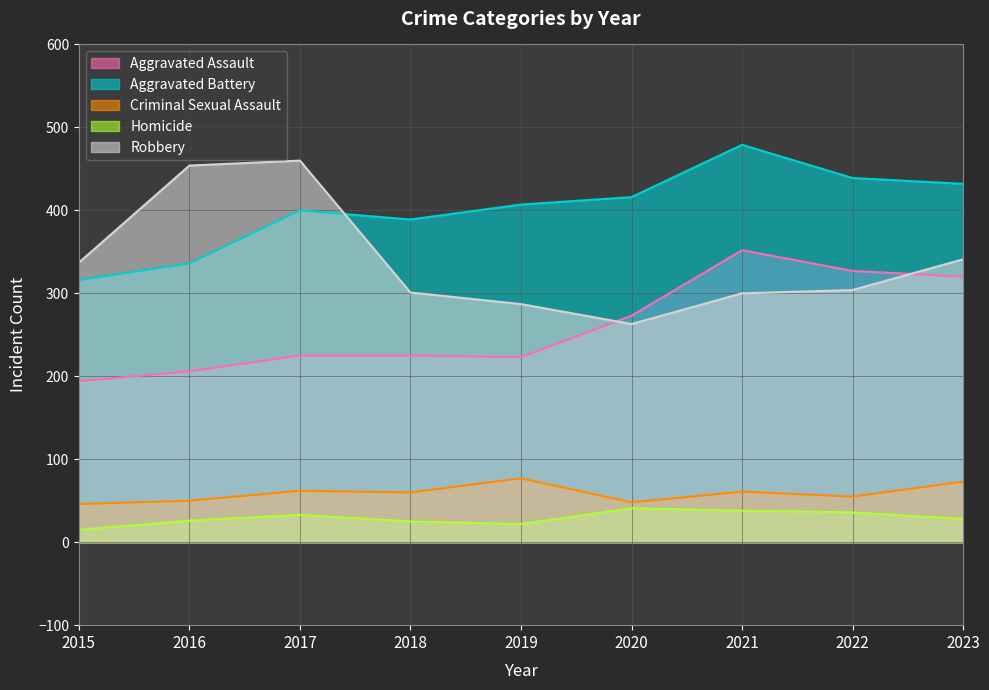

True or false: Aggravated Assault and Criminal Sexual Assault intersect in this chart.

False